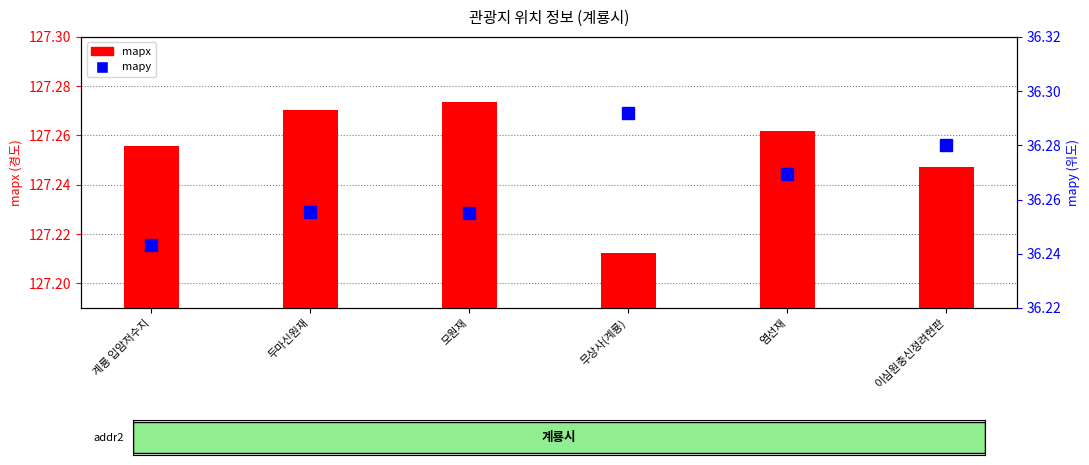

Reading left to right, extract all data points from this chart.

mapx: 계룡 입암저수지=127.3	두마신원재=127.3	모원재=127.3	무상사(계룡)=127.2	염선재=127.3	이심원충신정려현판=127.2
mapy: 계룡 입암저수지=36.2	두마신원재=36.3	모원재=36.3	무상사(계룡)=36.3	염선재=36.3	이심원충신정려현판=36.3